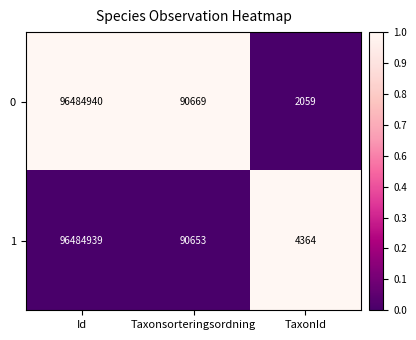

Where is 1 nearest to the value 48244651?

Taxonsorteringsordning